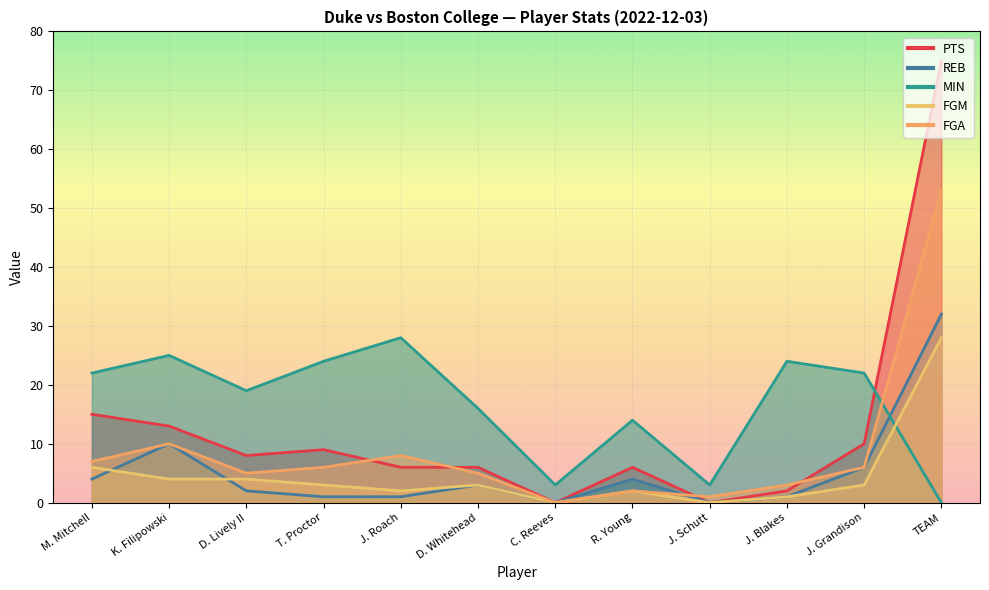

True or false: FGM and PTS cross at least once.

False